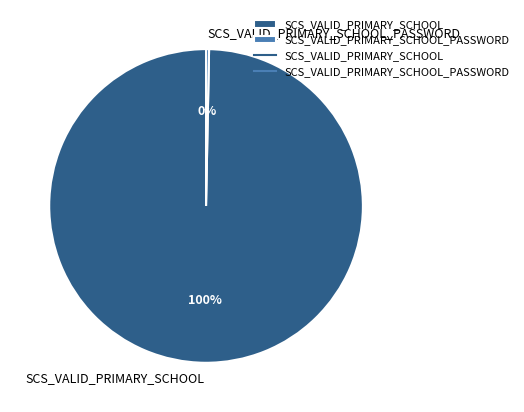

Combined, do SCS_VALID_PRIMARY_SCHOOL_PASSWORD and SCS_VALID_PRIMARY_SCHOOL account for over 50%?

Yes